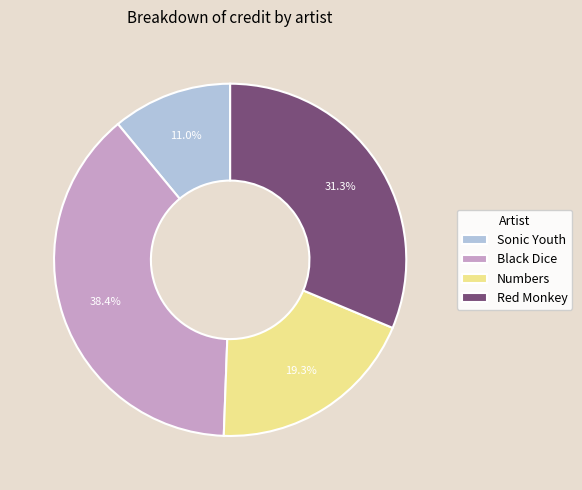

Does Red Monkey account for over 50% of the chart?

No